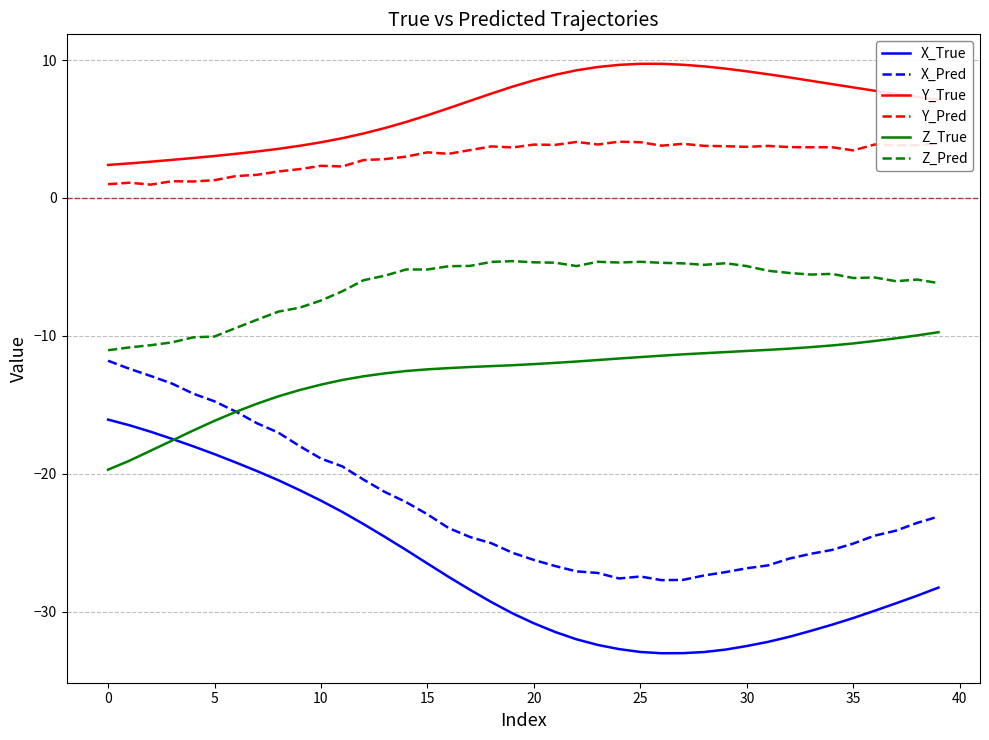

Which series has the largest range (max minus min)?

X_True